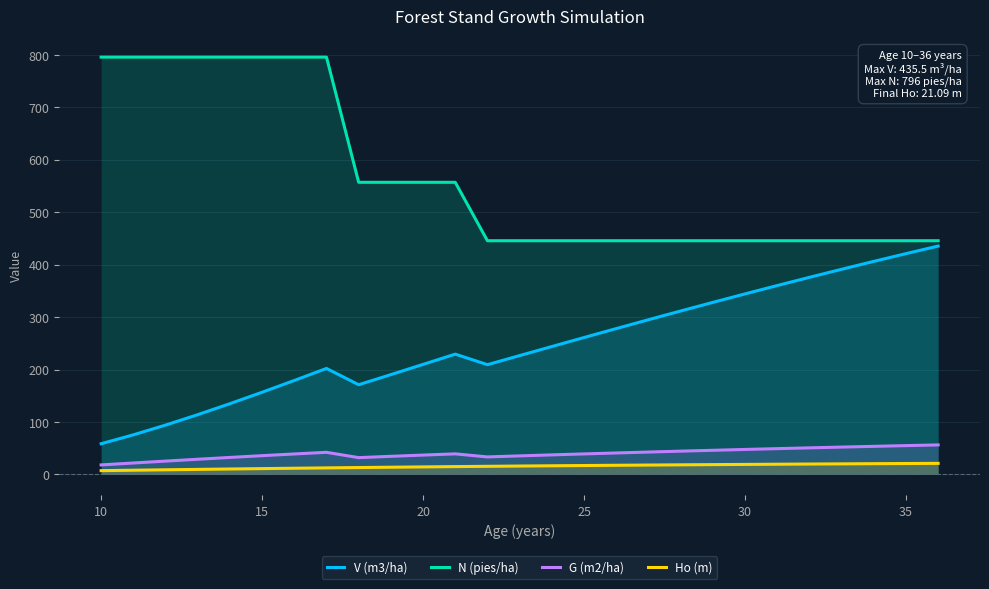

True or false: G (m2/ha) and Ho (m) cross at least once.

False